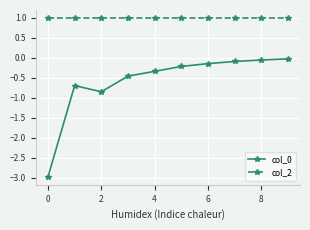

At how many categories does at least one series exceed -1?

10